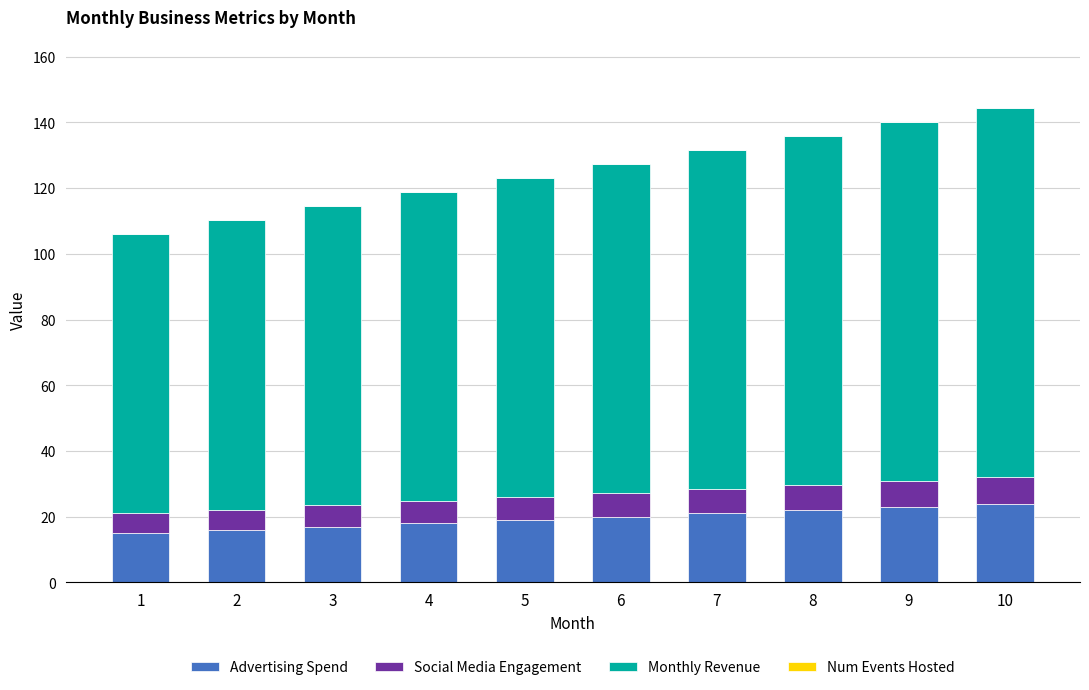

True or false: Advertising Spend has a value of 35.3 at 7.

False